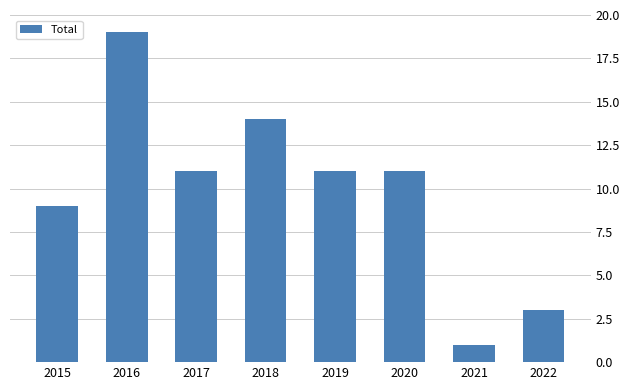

Reading right to left, transcribe all the data shown in this chart.

3	1	11	11	14	11	19	9